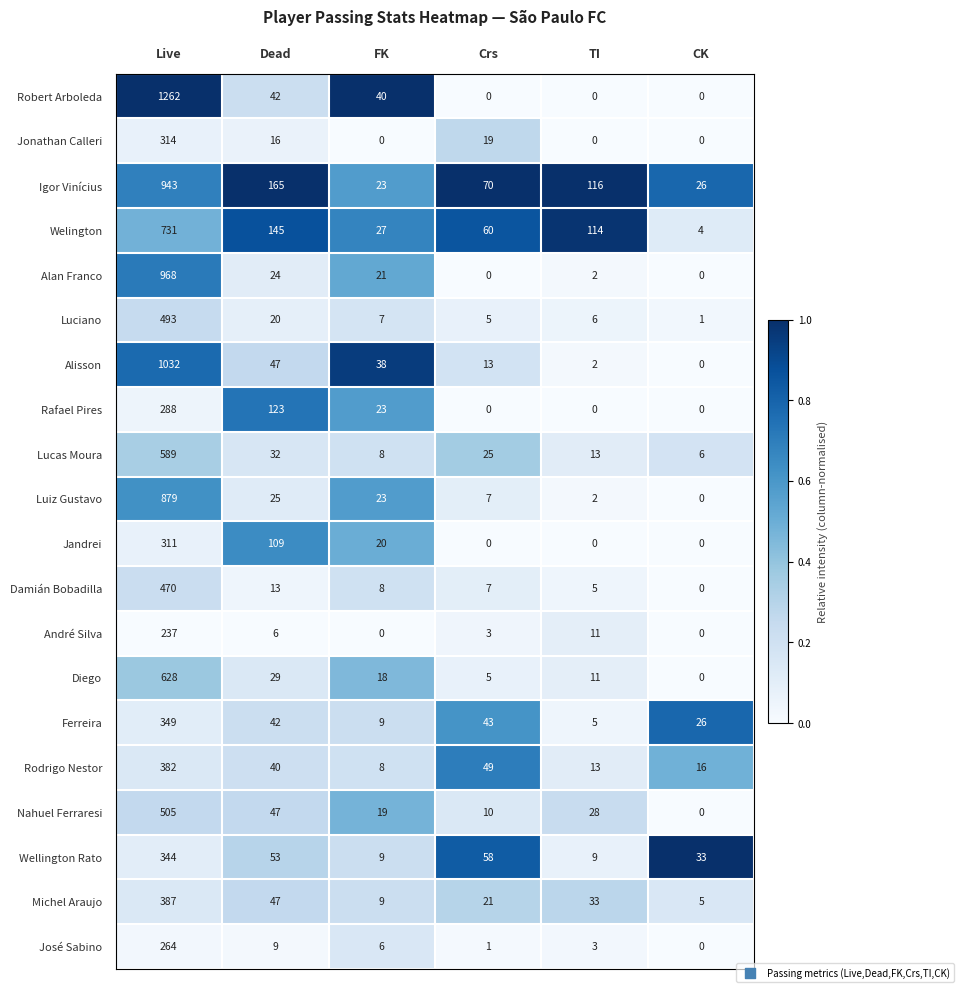

List the series in order of their peak value, lowest first.

André Silva, José Sabino, Rafael Pires, Jandrei, Jonathan Calleri, Wellington Rato, Ferreira, Rodrigo Nestor, Michel Araujo, Damián Bobadilla, Luciano, Nahuel Ferraresi, Lucas Moura, Diego, Welington, Luiz Gustavo, Igor Vinícius, Alan Franco, Alisson, Robert Arboleda